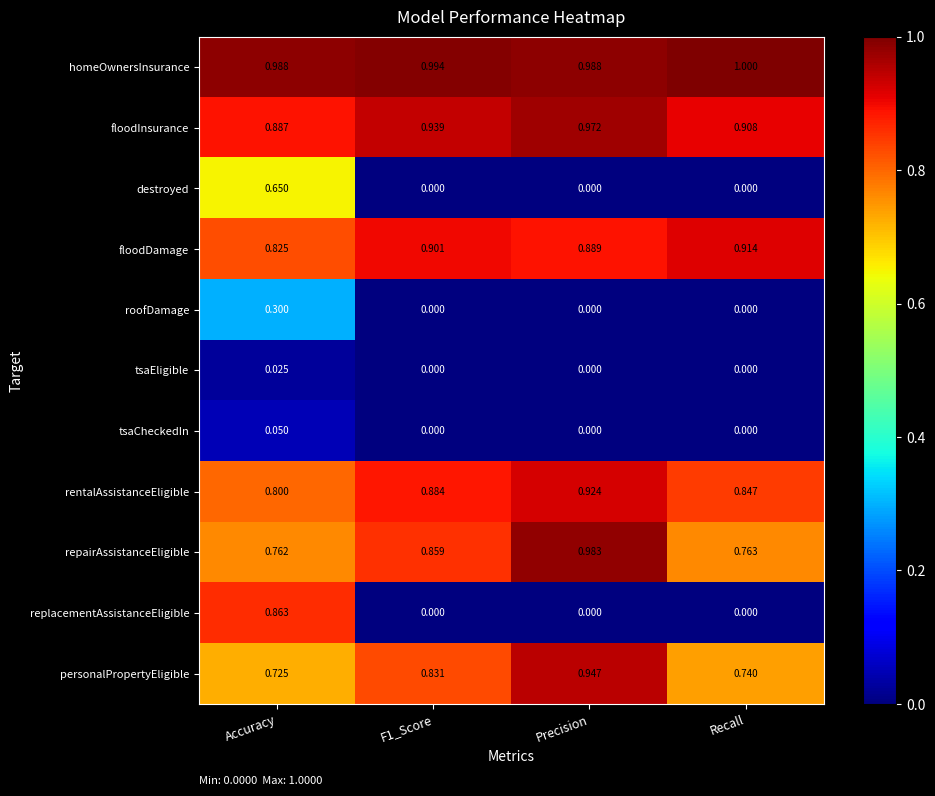

Where is repairAssistanceEligible nearest to the value 0?

Accuracy